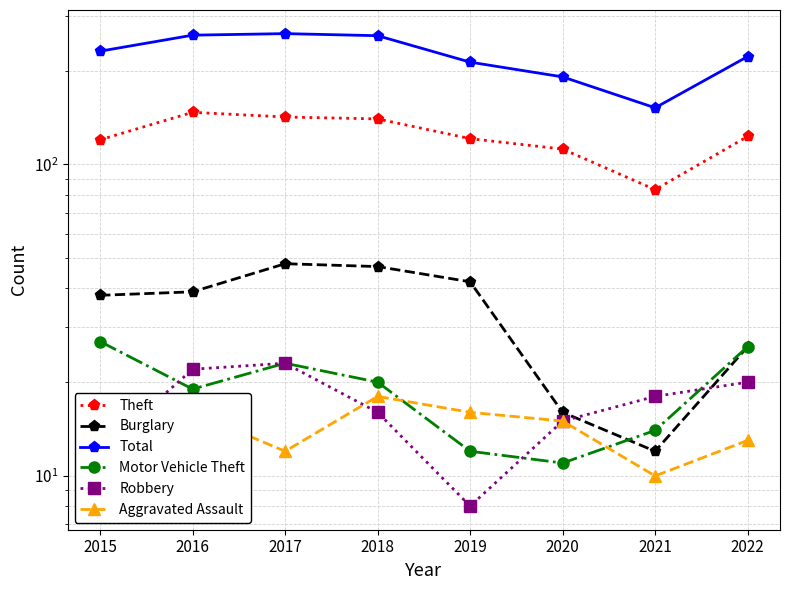

What is the average value of the Total series?

224